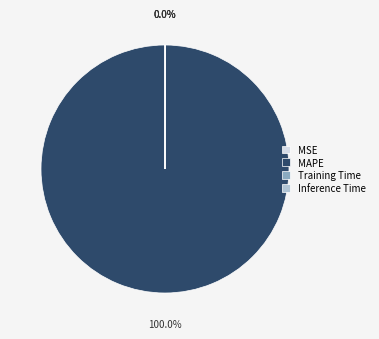

What is the largest slice in the pie chart?

MAPE